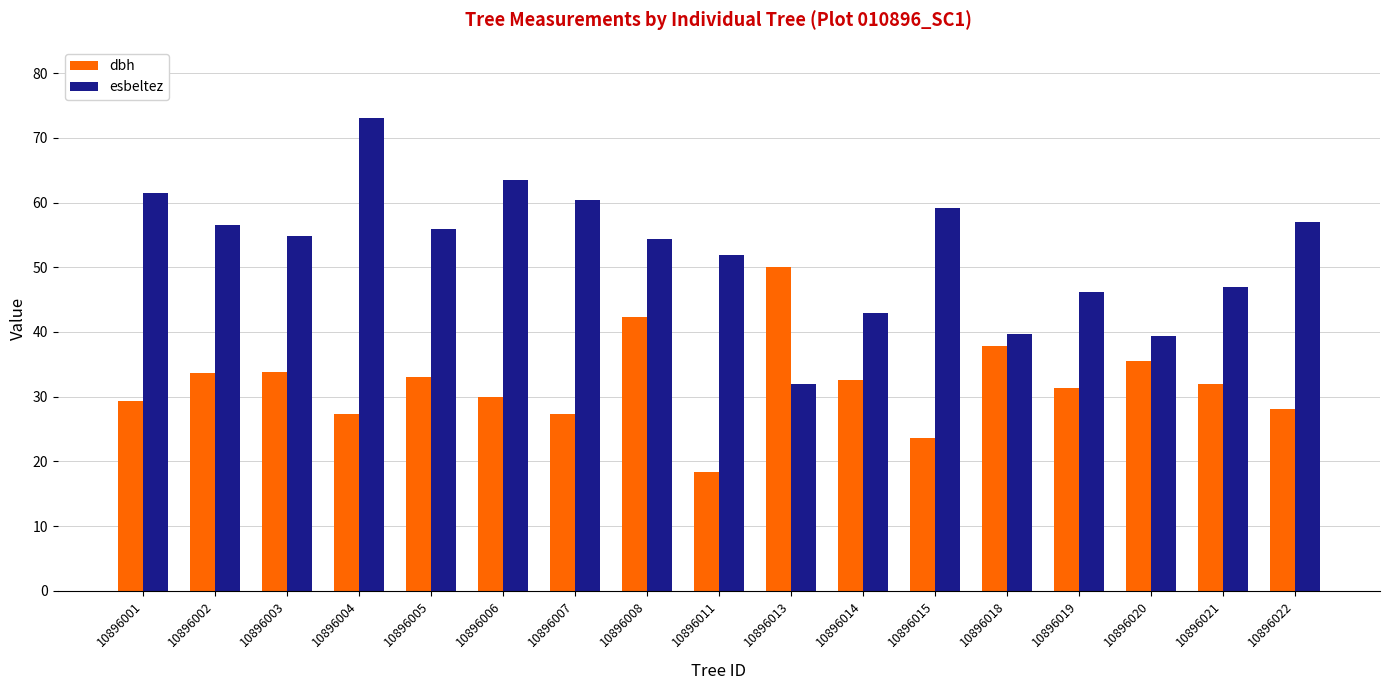

The esbeltez series shows 39.7 at 10896018. True or false?

True